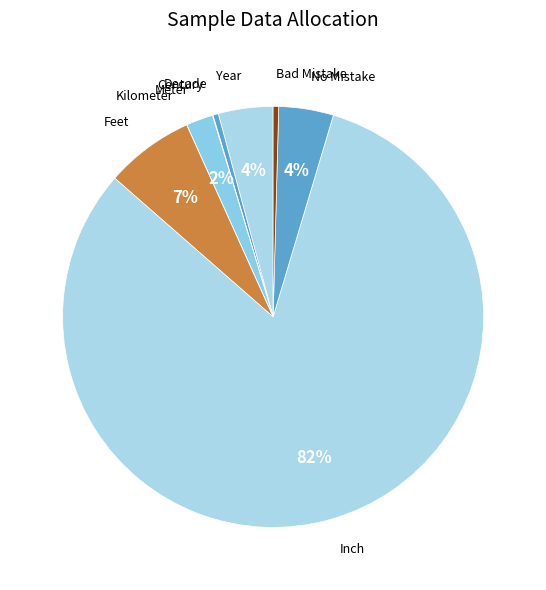

Which category has the biggest portion of the pie?

Inch